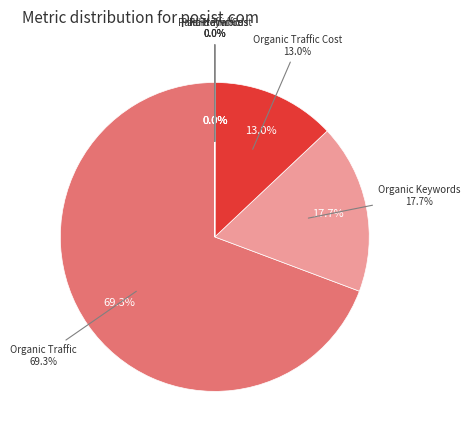

How many slices are in this pie chart?

6